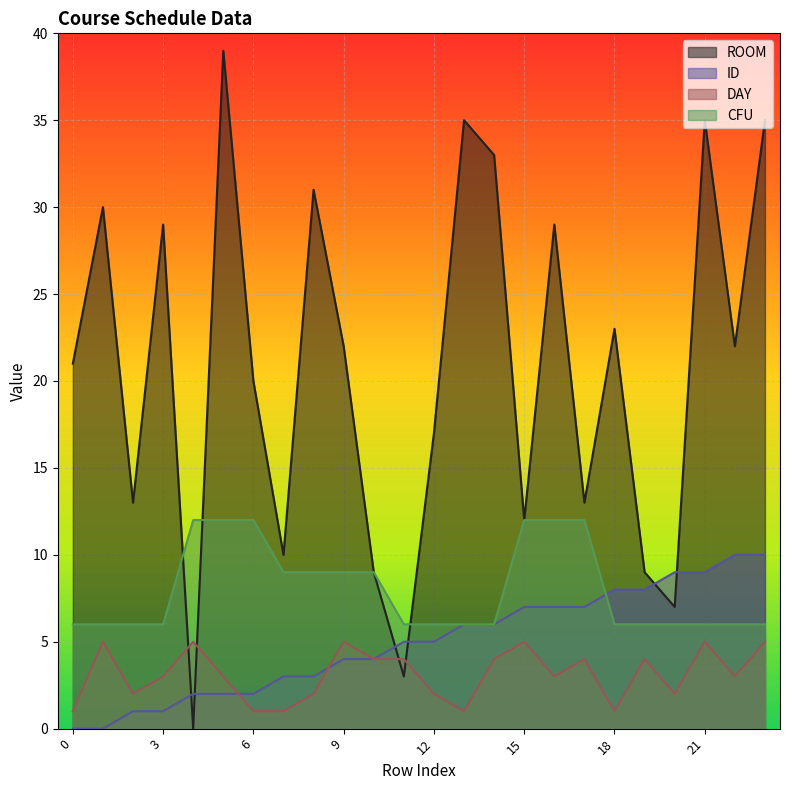

True or false: ROOM has more than 0 points higher than both neighbors.

True